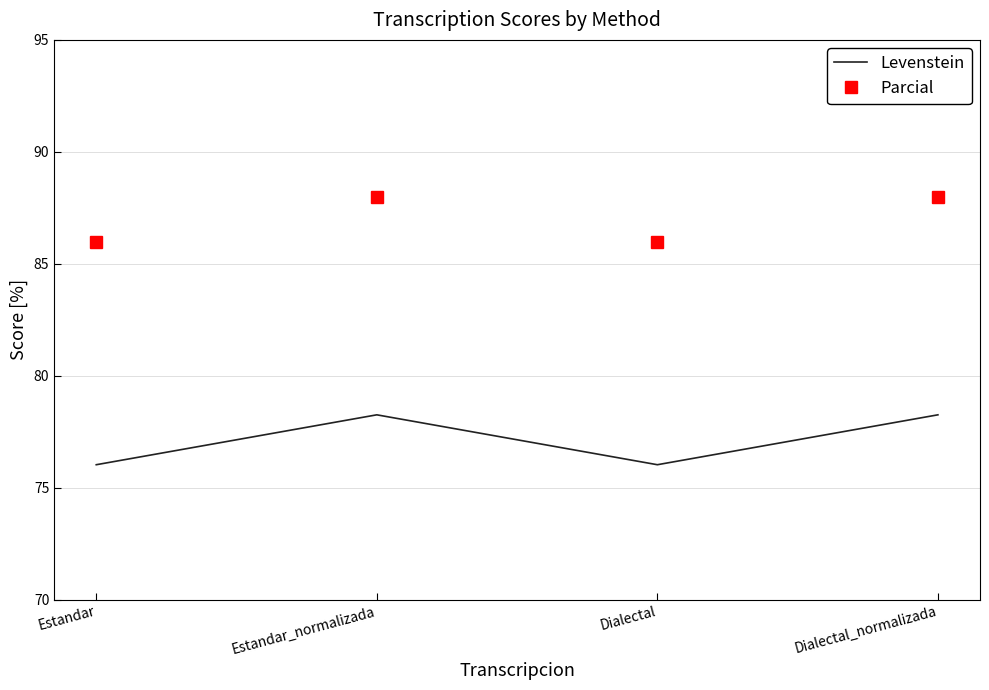

What is the minimum value shown in the chart?

76.0